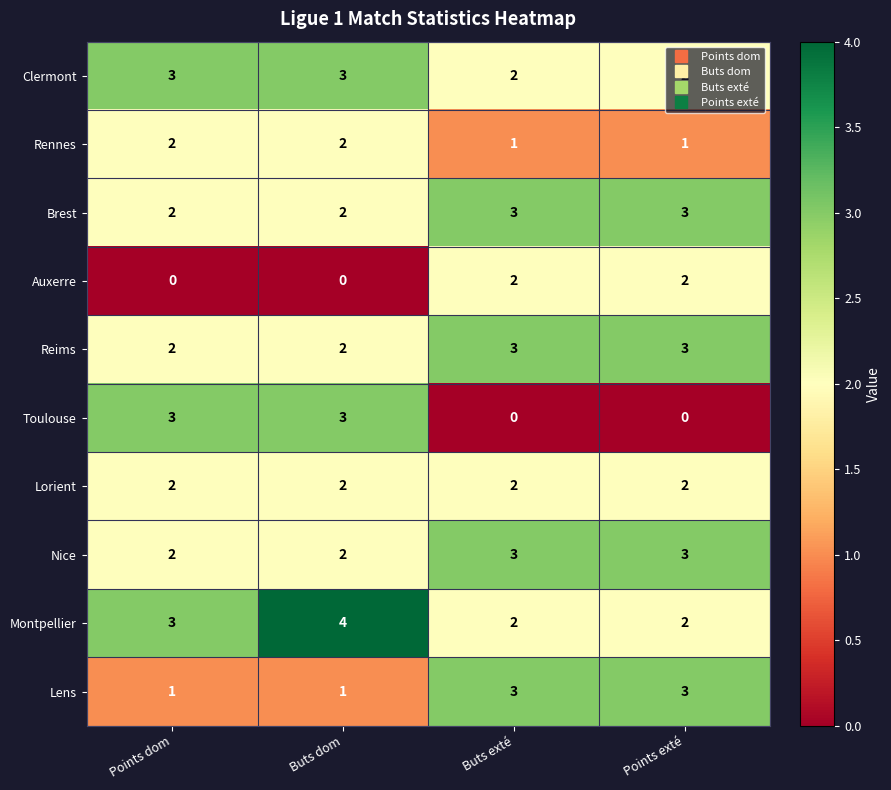

What is the greatest value displayed?

4